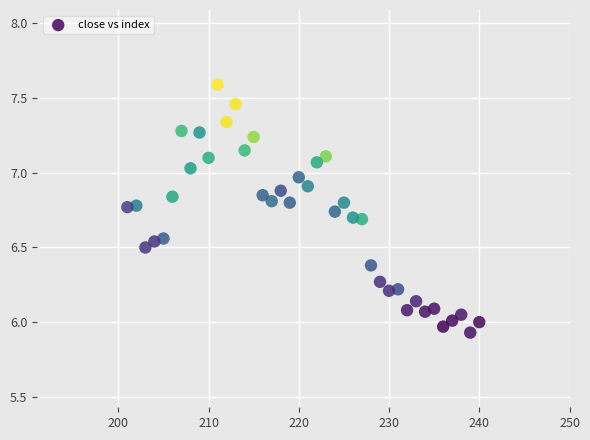

What is the range of Y values (max minus min)?

1.7